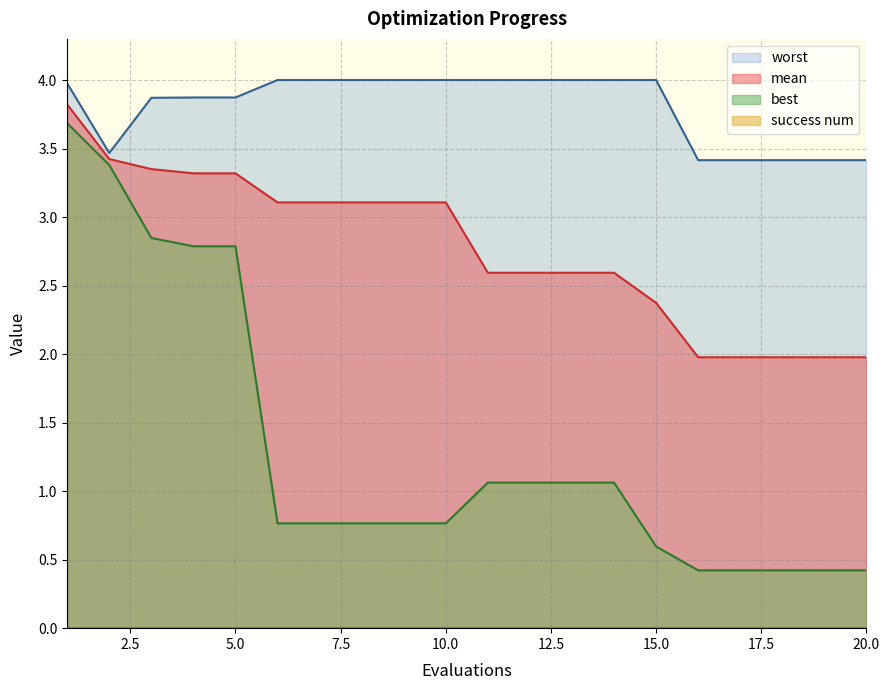

What is the total value across all series at 5?

10.0